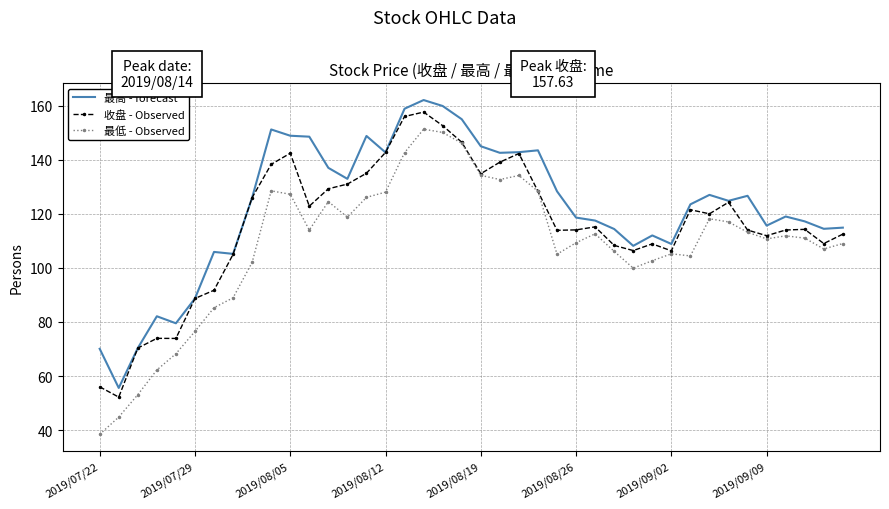

Which series has the widest spread of values?

最低 - Observed